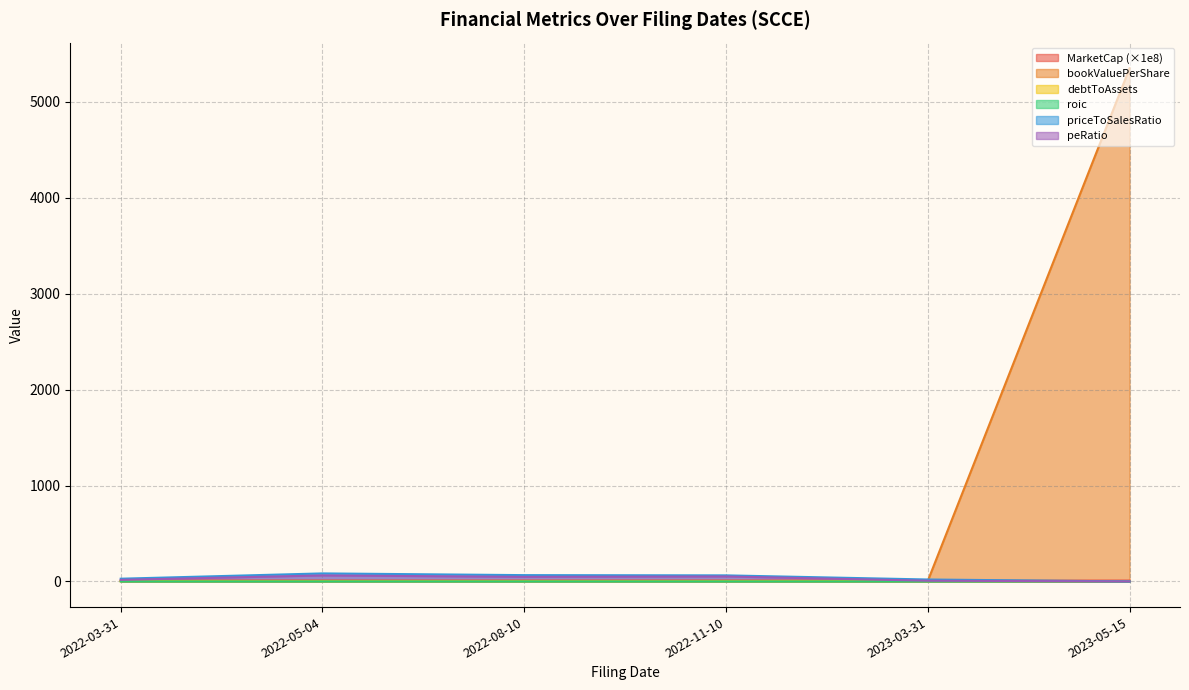

Which series has the largest total across all categories?

bookValuePerShare